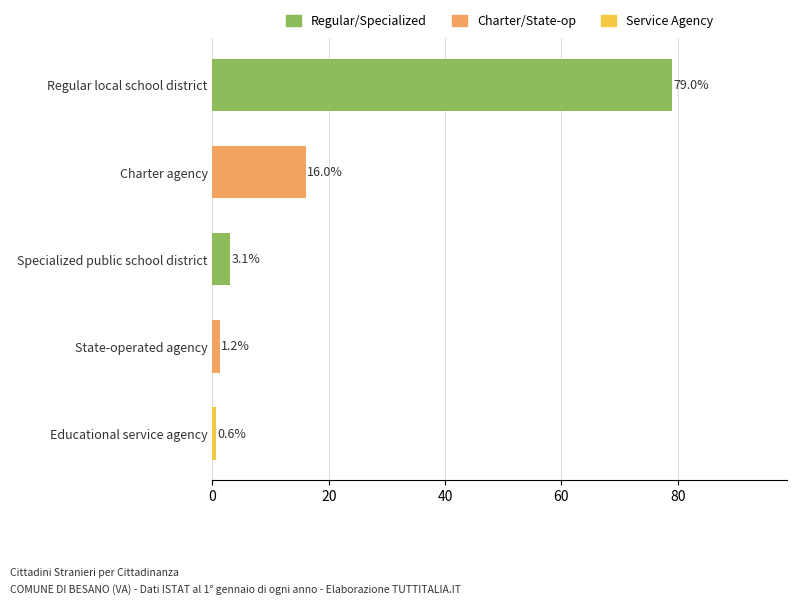

At which label is the value closest to 39?

Charter agency